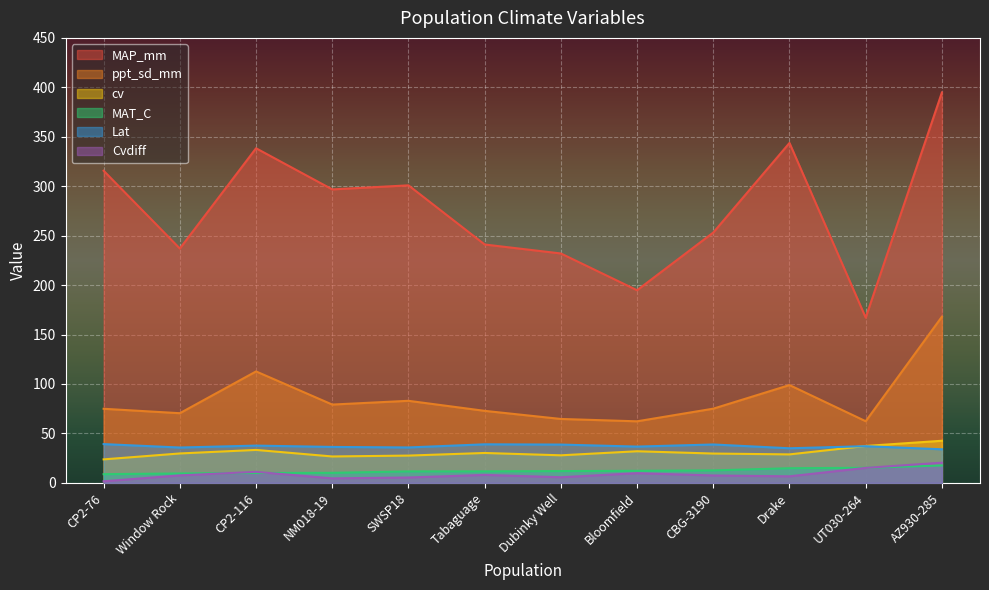

What is the average value of the MAP_mm series?

276.3